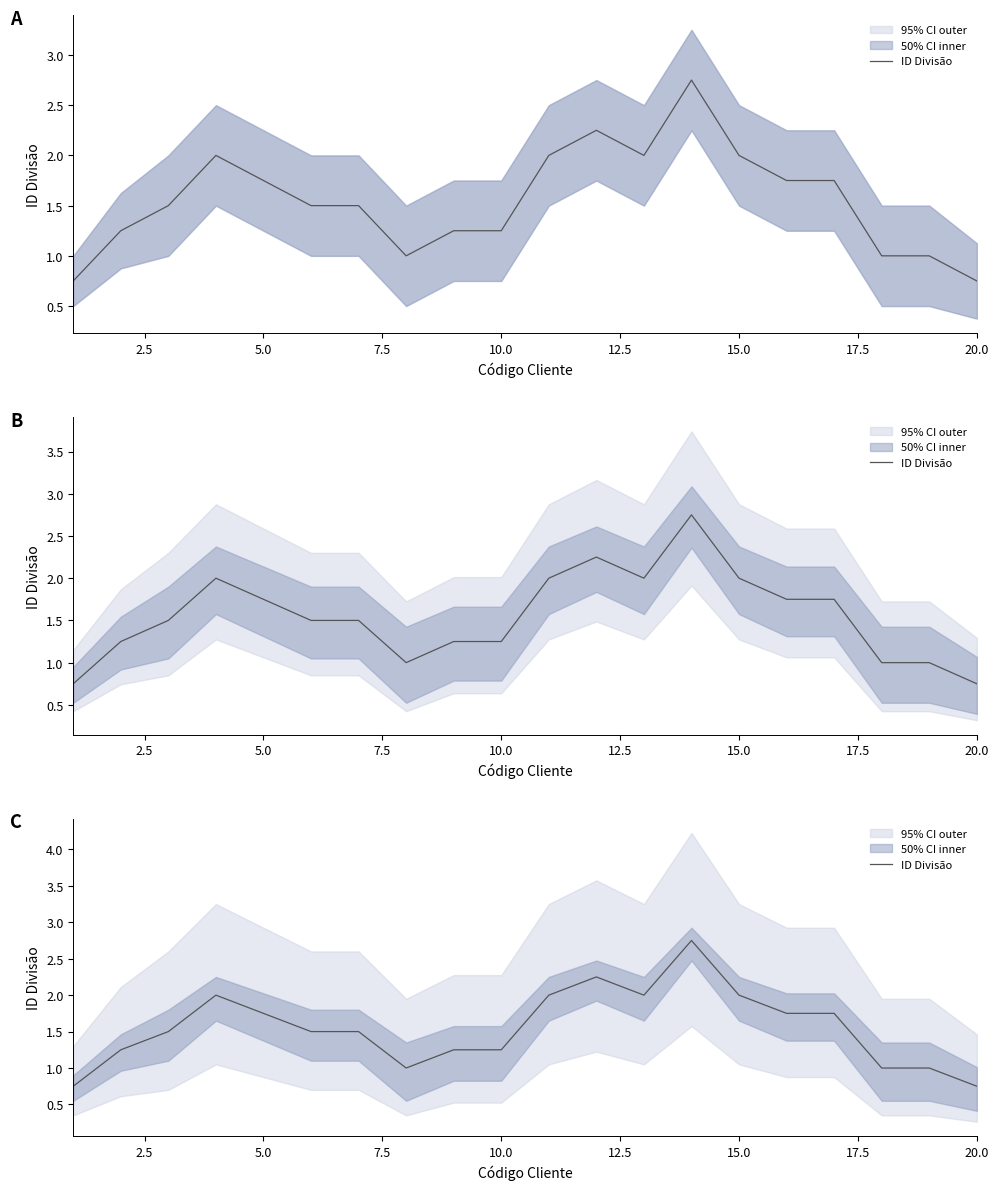

Reading left to right, what are all the values shown in this chart?

0.8	1.2	1.5	2.0	1.8	1.5	1.5	1.0	1.2	1.2	2.0	2.2	2.0	2.8	2.0	1.8	1.8	1.0	1.0	0.8